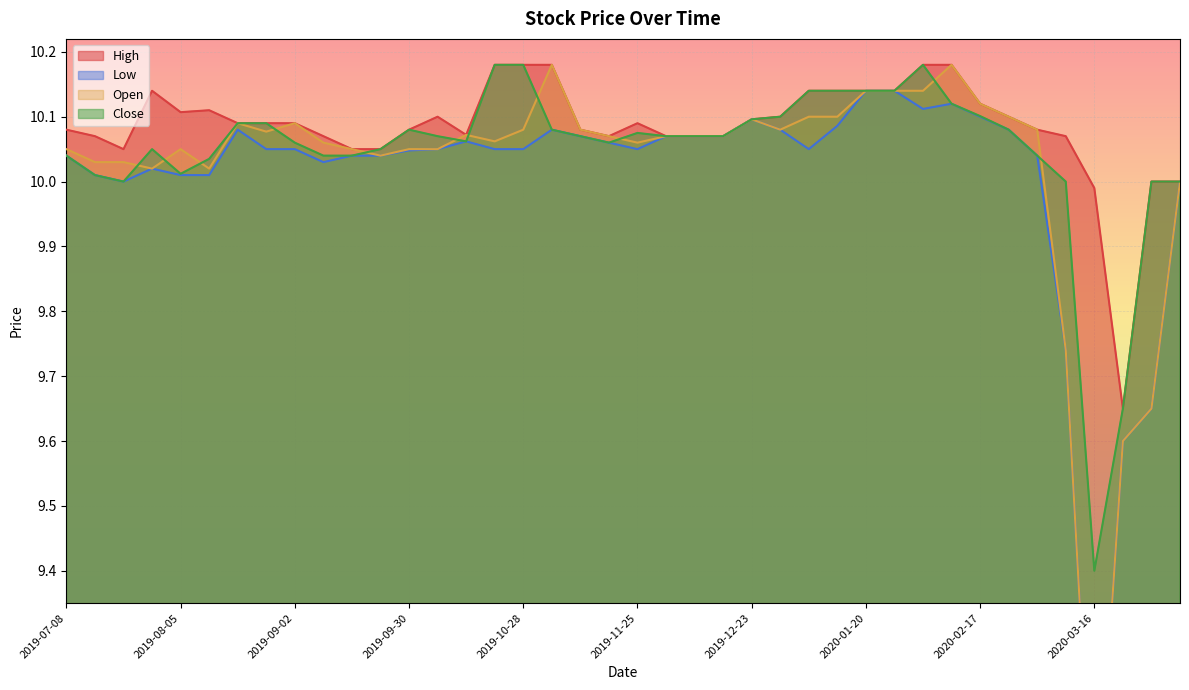

At which category is the sum across all series the highest?

2020-02-03